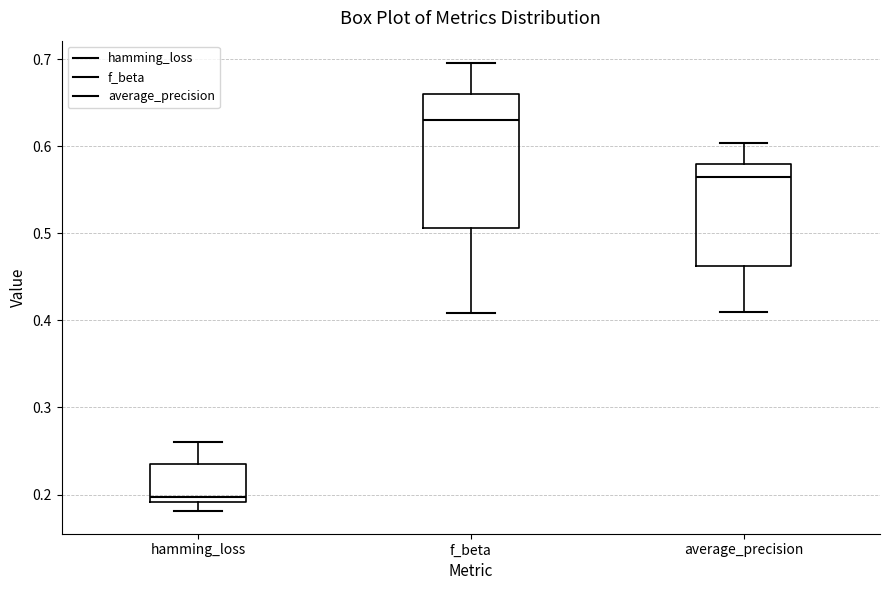

Comparing the boxes themselves (not the whiskers), which one is the tallest?

f_beta